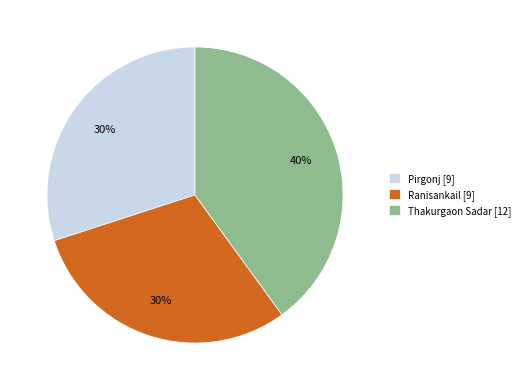

True or false: Ranisankail accounts for 30% of the total.

True